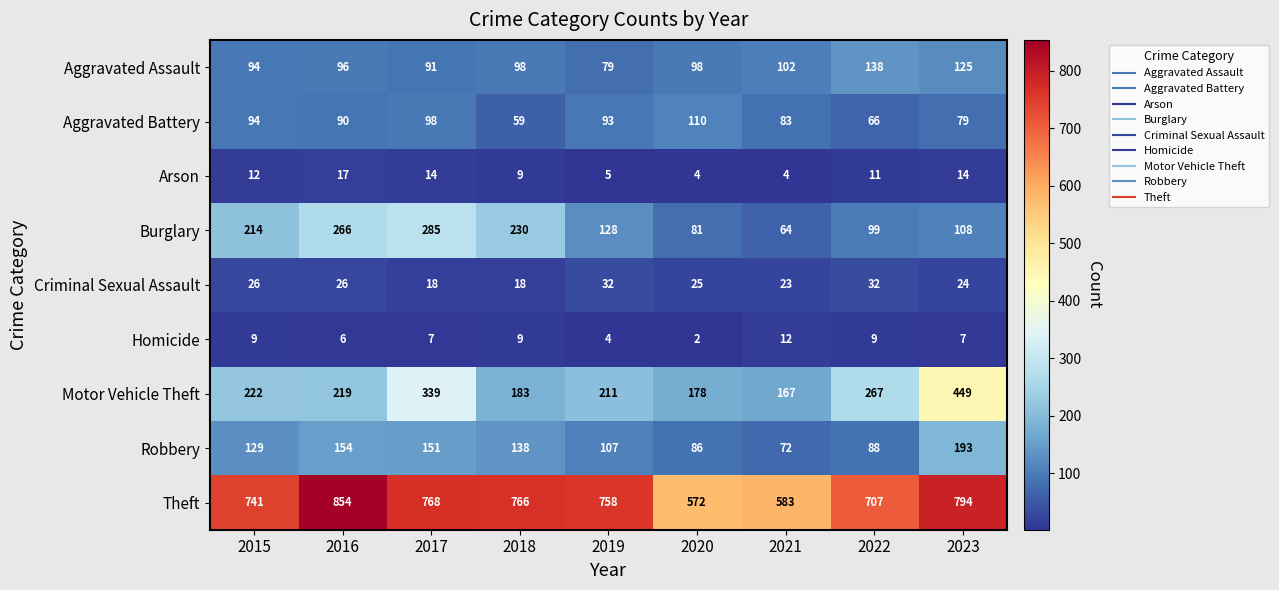

Rank the series by their maximum value, from highest to lowest.

Theft, Motor Vehicle Theft, Burglary, Robbery, Aggravated Assault, Aggravated Battery, Criminal Sexual Assault, Arson, Homicide